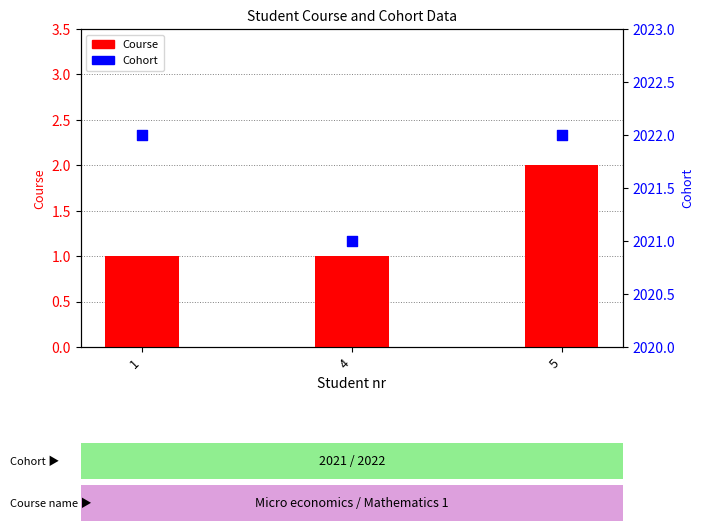

Which series contains the lowest Y value?

Course